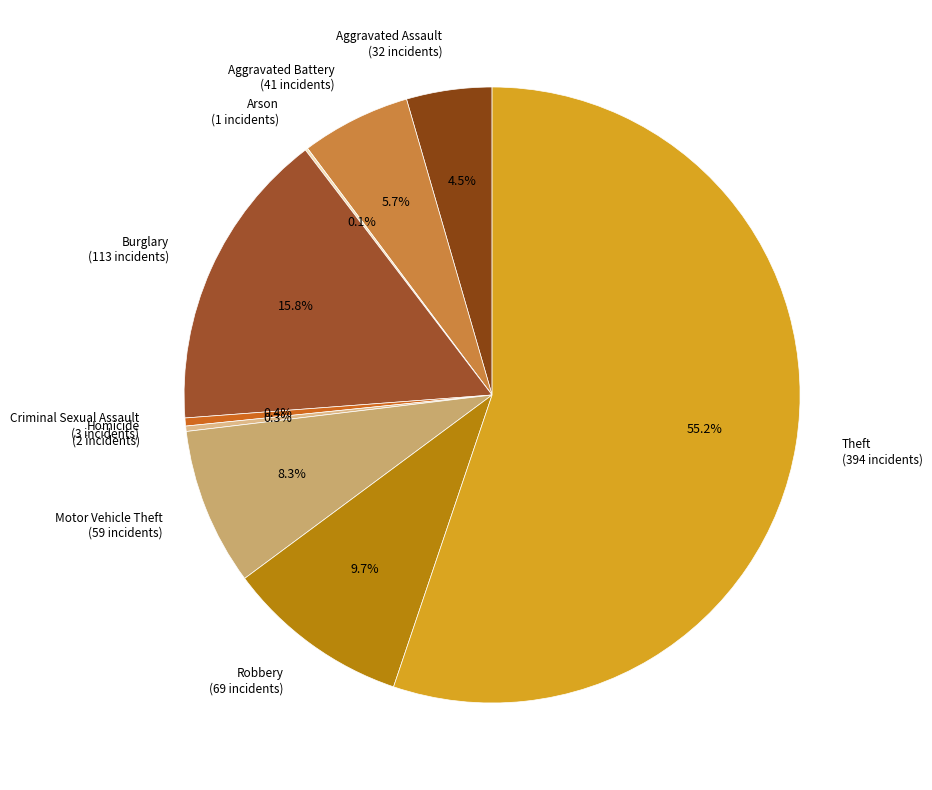

True or false: Aggravated Battery accounts for 16% of the total.

False